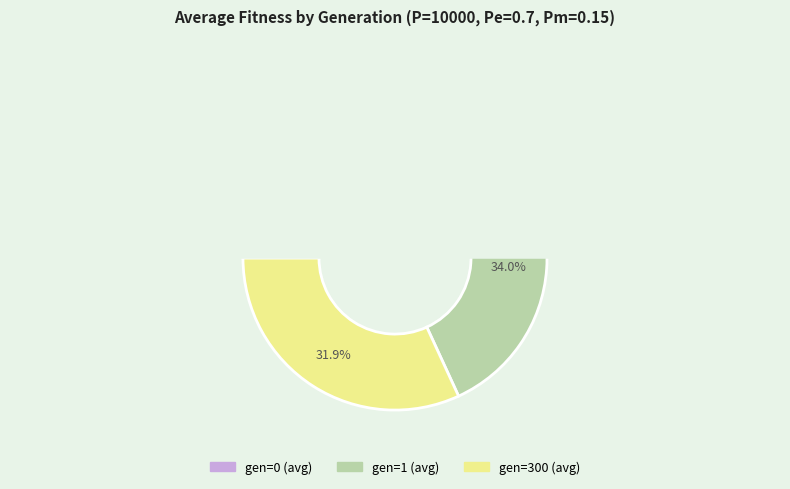

What percentage is NOT represented by gen=1 (avg)?

66.0%